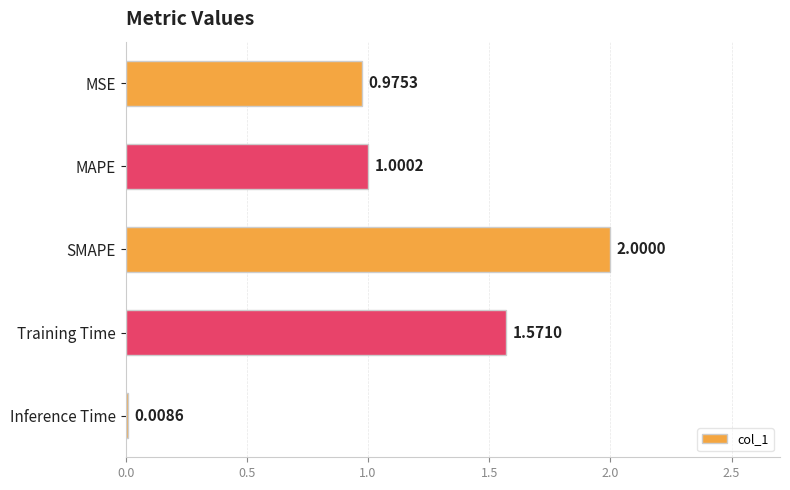

List the labels in order of value, largest first.

SMAPE, Training Time, MAPE, MSE, Inference Time